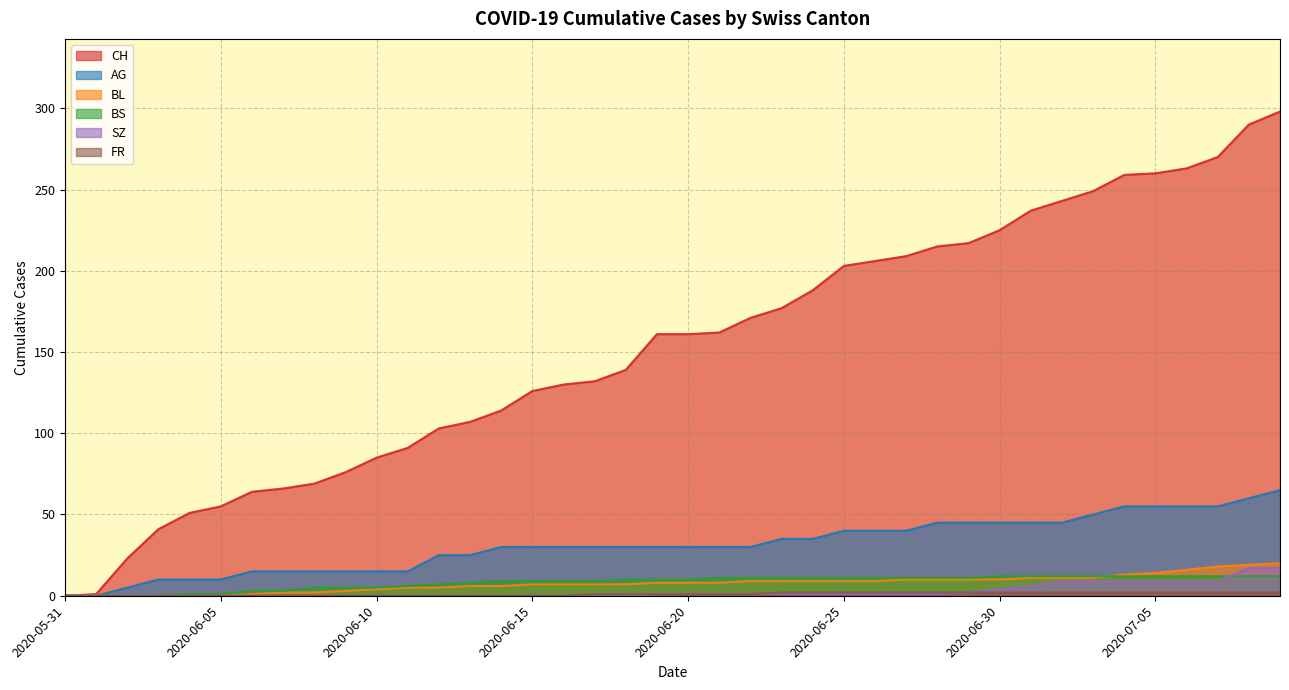

Between 2020-07-09 and 2020-06-30, which is larger?

2020-07-09